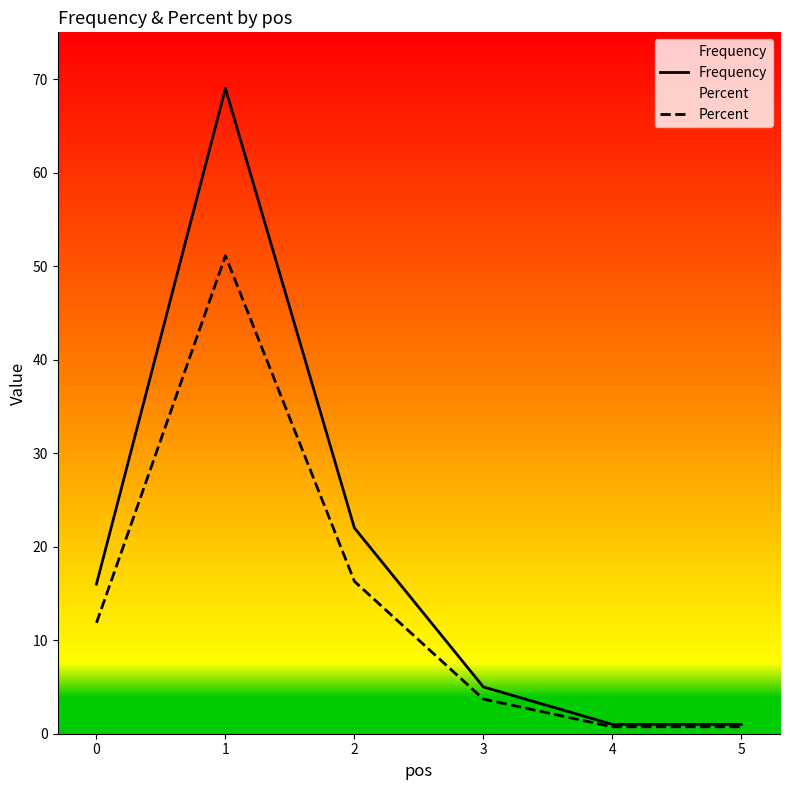

At how many categories does at least one series exceed 65?

1